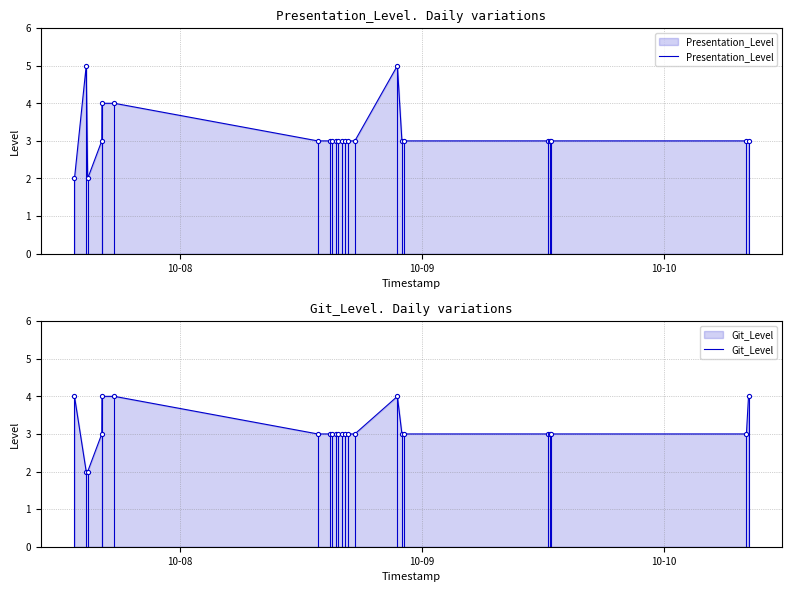

How many lines are shown in the chart?

2